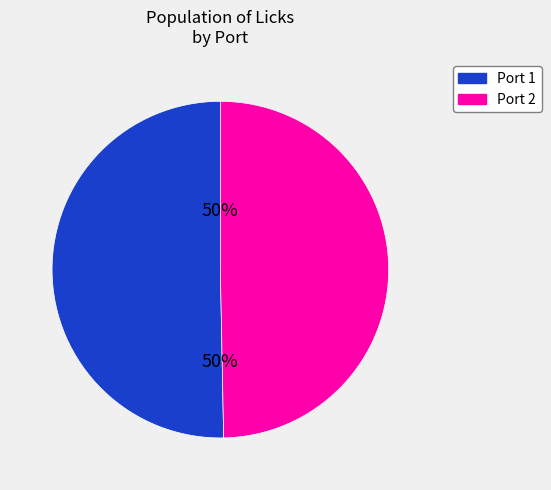

Is it true that Port 2 is 50% of the pie?

True